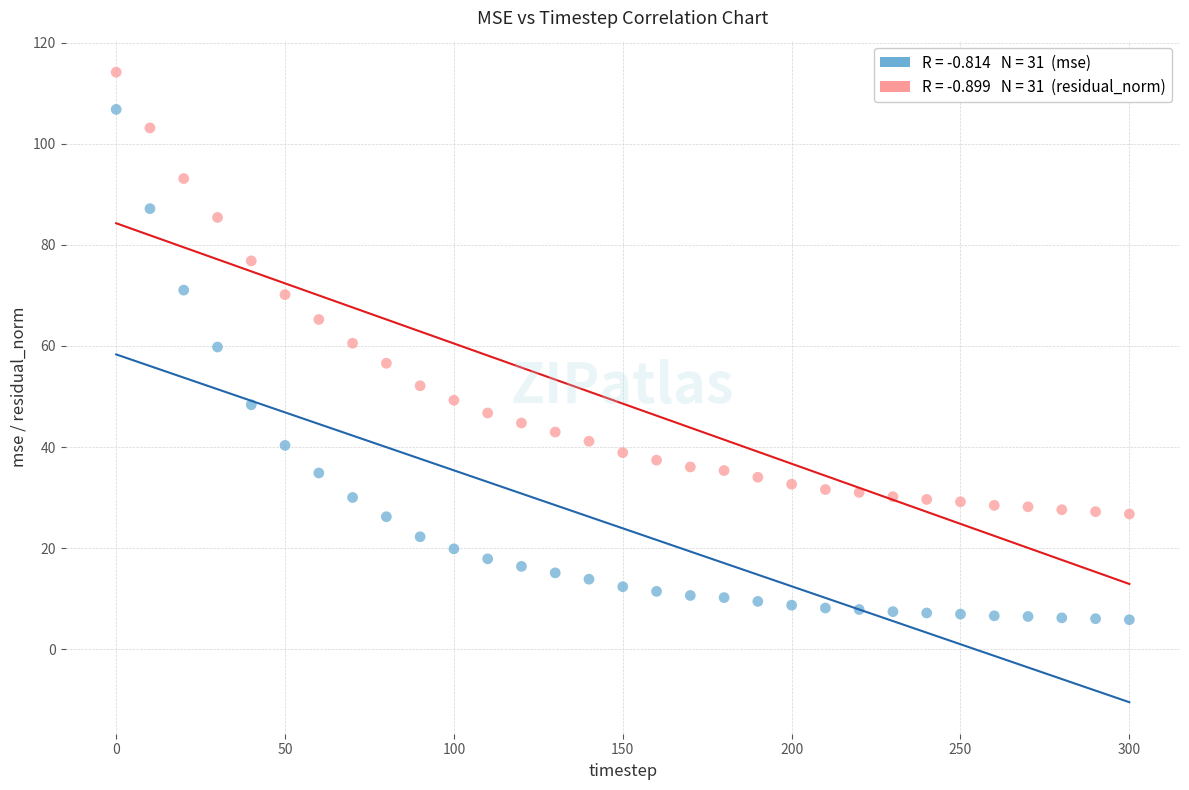

Across all data points, what is the range of X values (max minus min)?

300.0